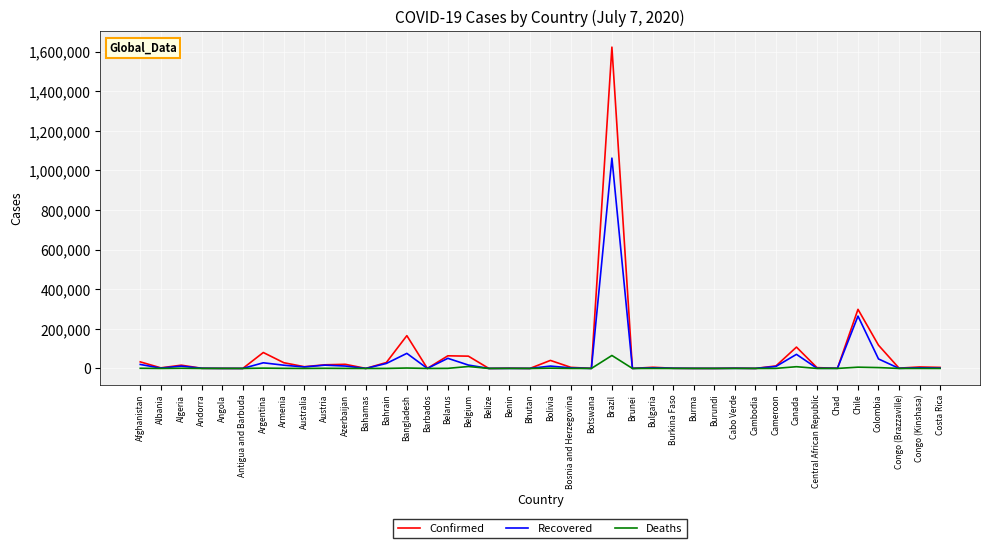

What is the maximum value shown in the chart?

1623284